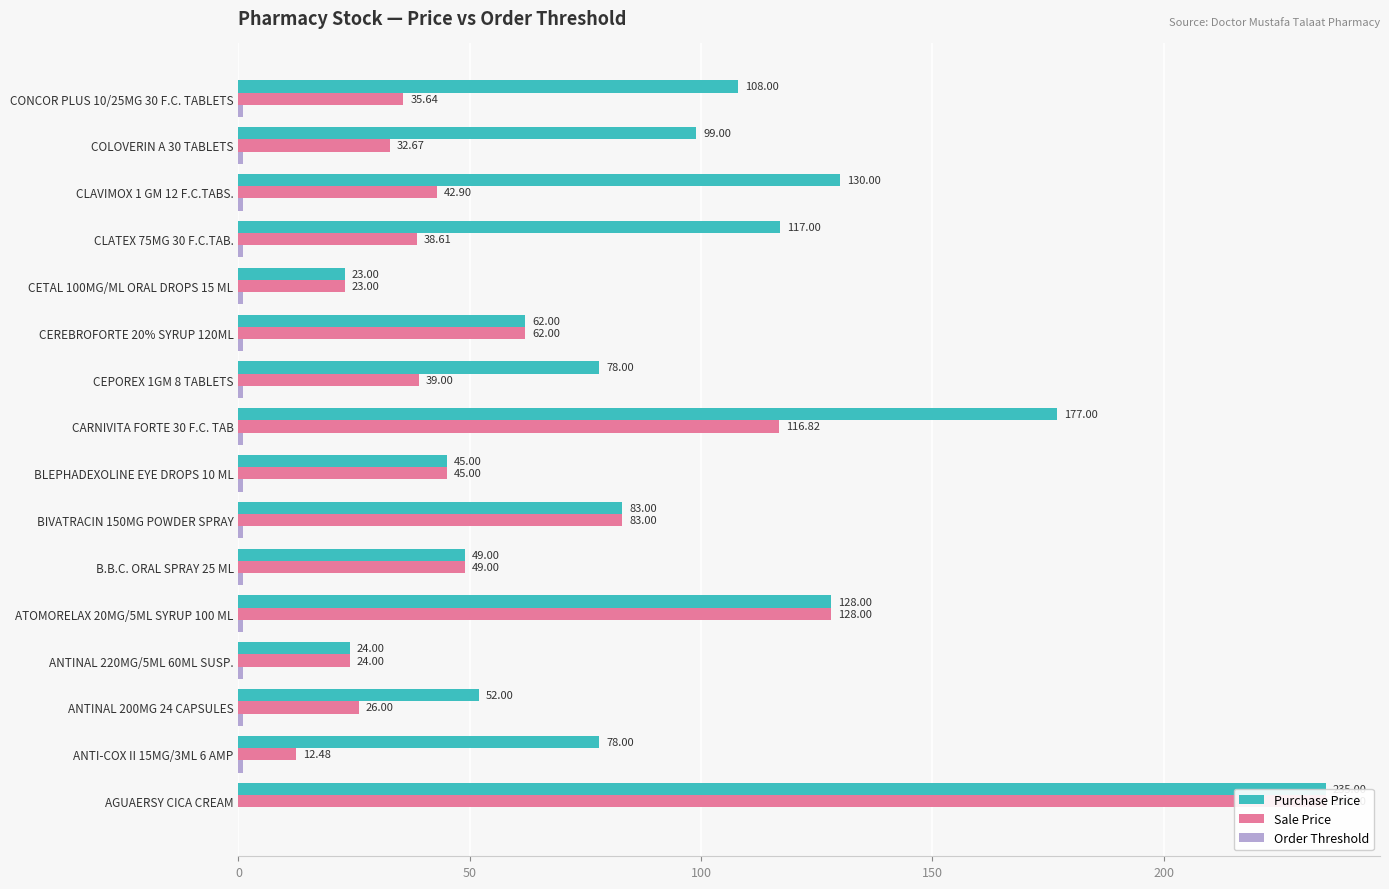

How many values in the Purchase Price series are below 83?

8